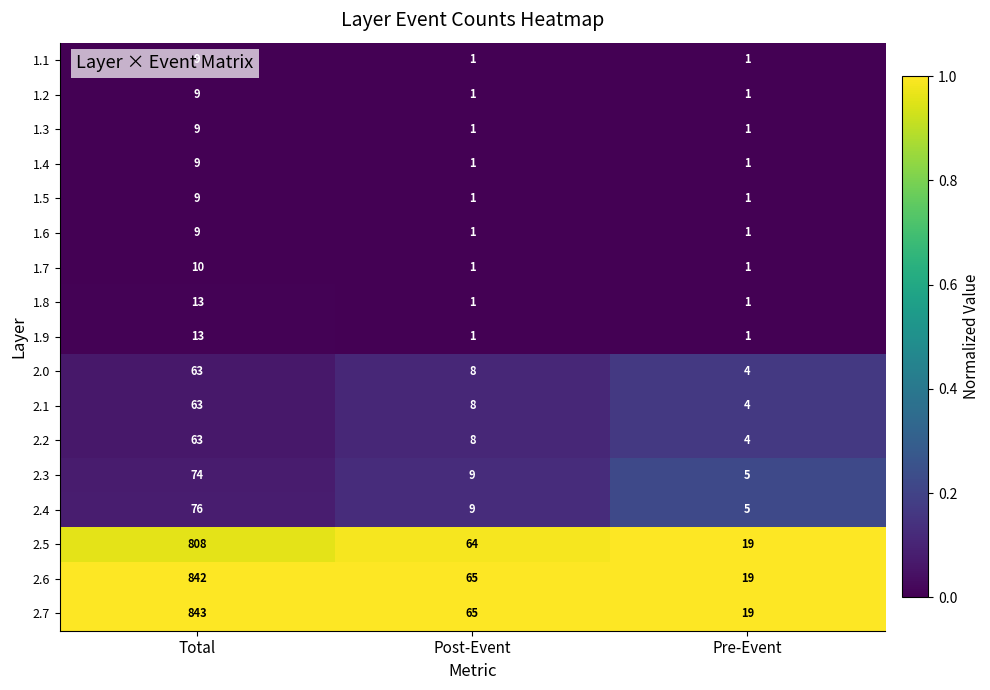

At which category is the sum across all series the highest?

Total